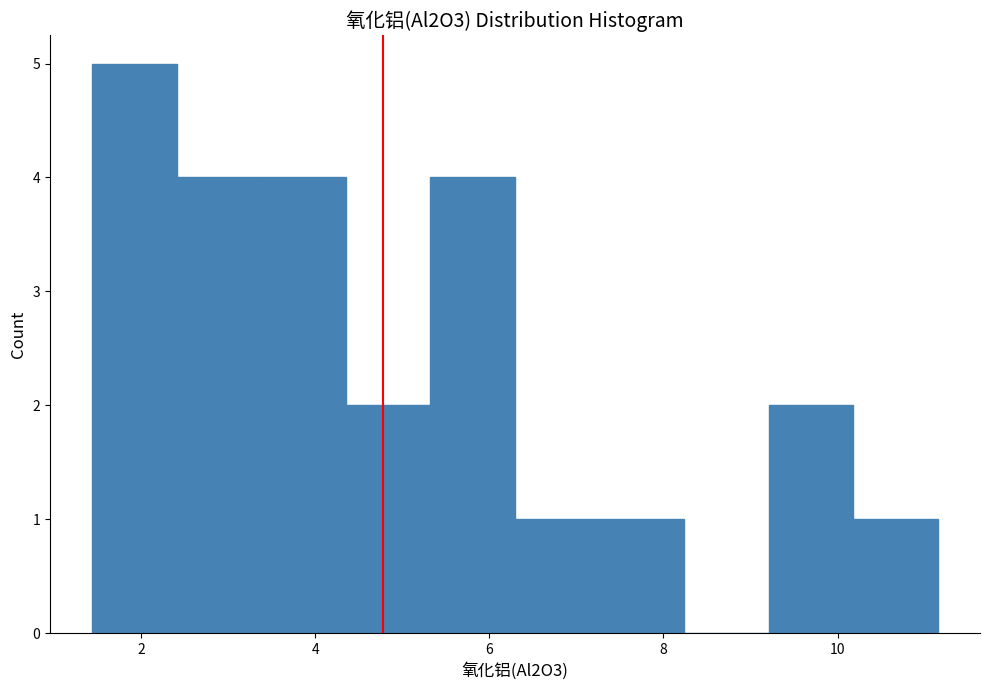

How tall is the bar that spans 9.2 to 10.2 on the x-axis? Neither the bar edges nor the heights are printed on the chart, so give them approximately, as read against the axes.

2